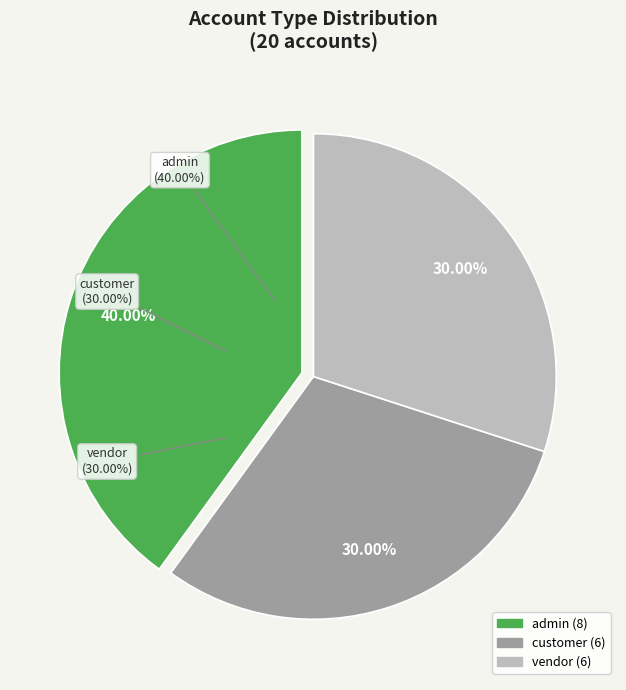

Does customer represent more than half of the total?

No